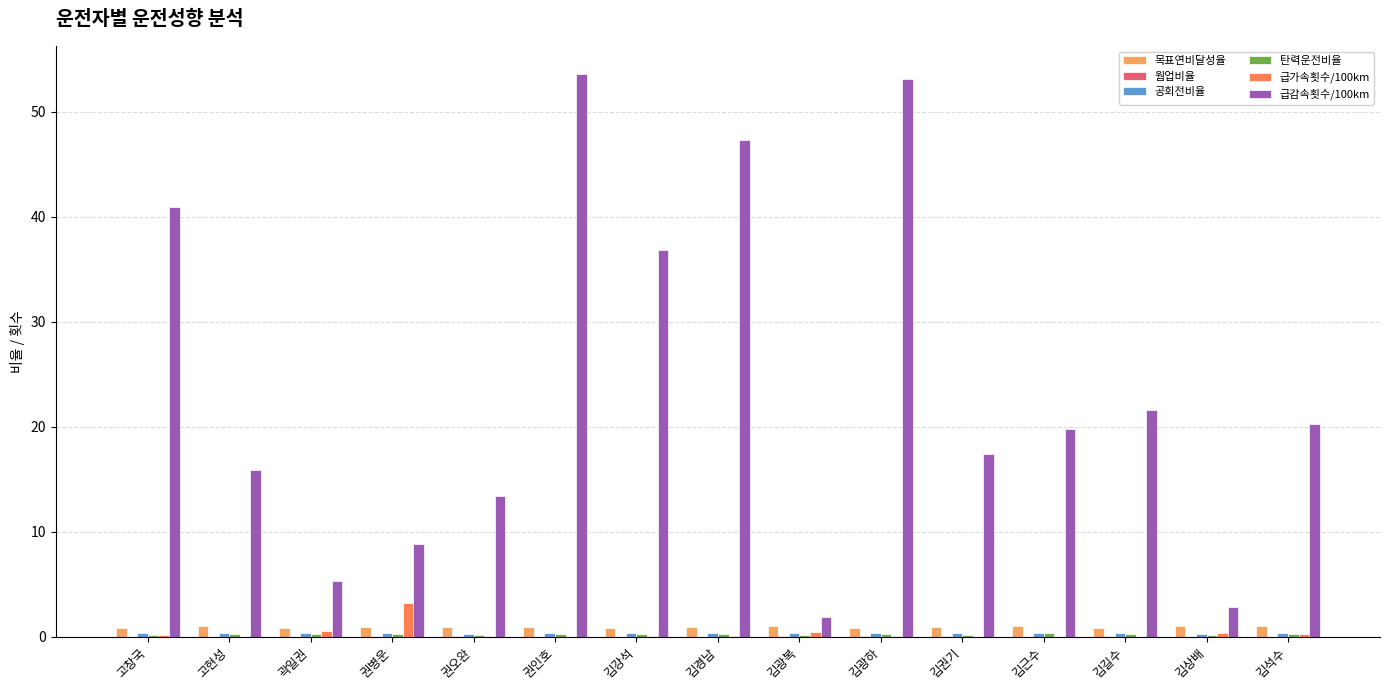

True or false: 급감속횟수/100km has a value of 19.8 at 김근수.

True